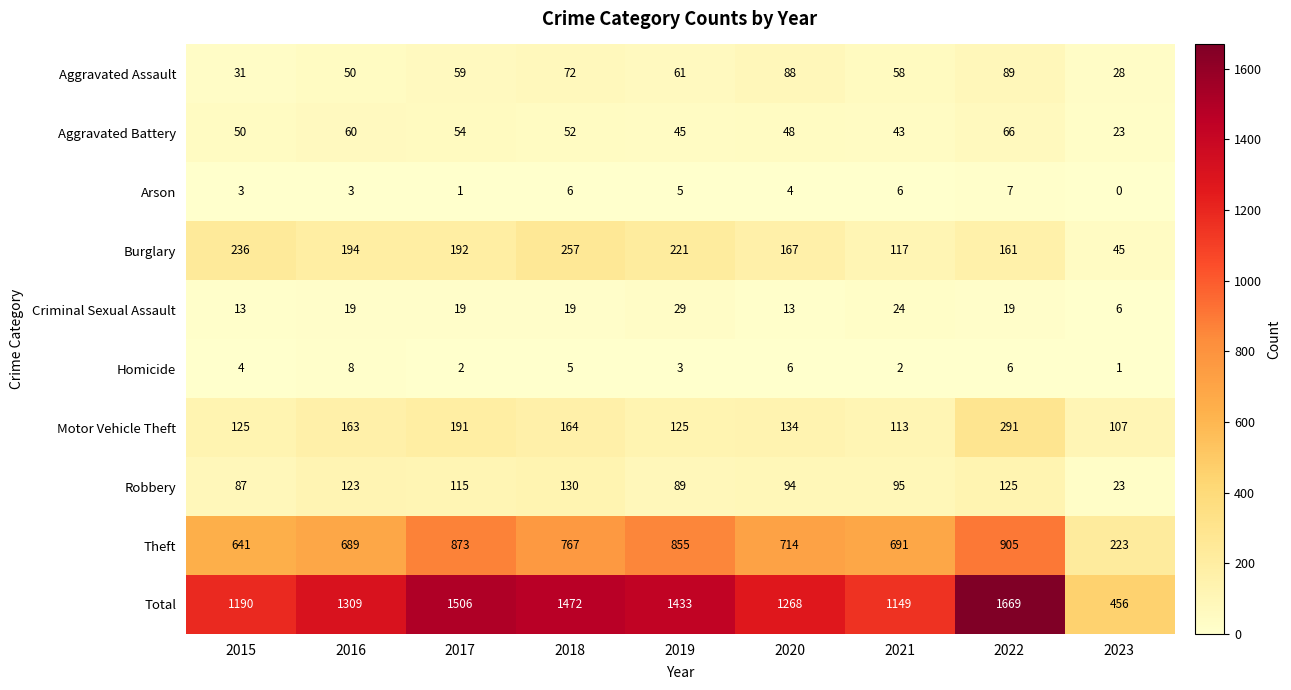

The Robbery series shows 130 at 2018. True or false?

True